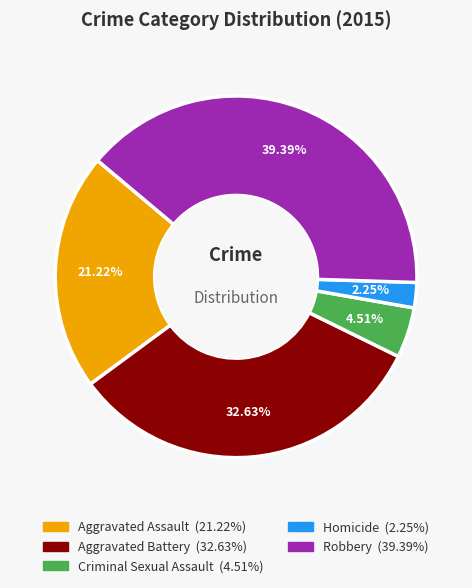

Which category has the biggest portion of the pie?

Robbery